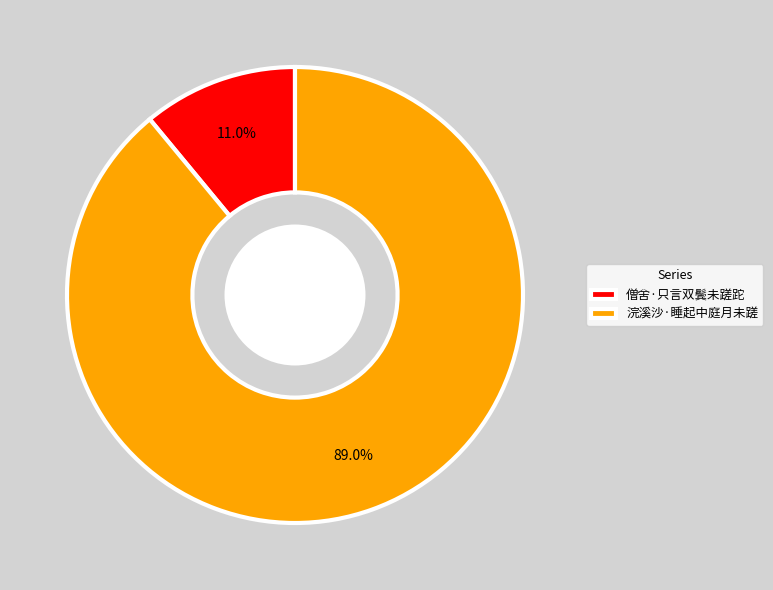

Rank the categories by value from highest to lowest.

浣溪沙·睡起中庭月未蹉, 僧舍·只言双鬓未蹉跎